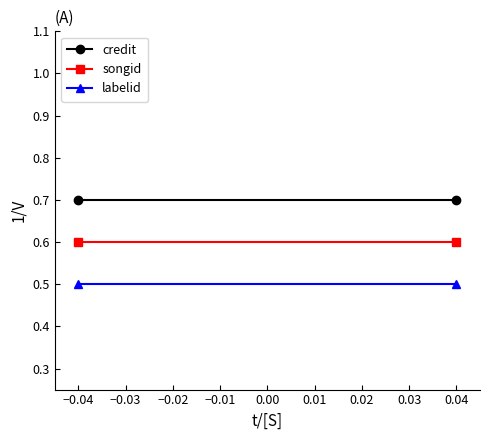

What is the sum of all labelid values?

1.0